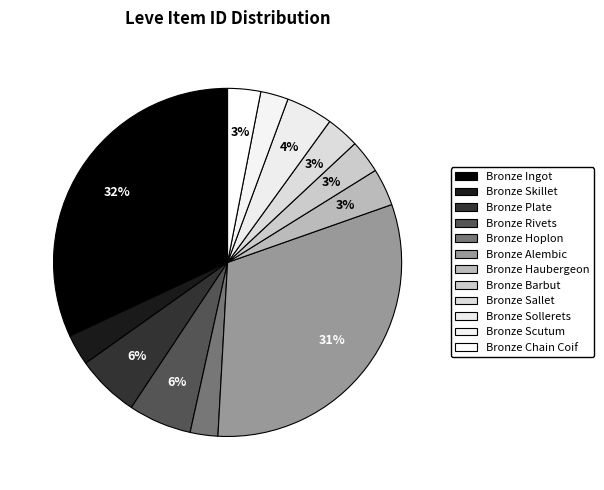

The Bronze Ingot slice represents 32% of the pie. True or false?

True